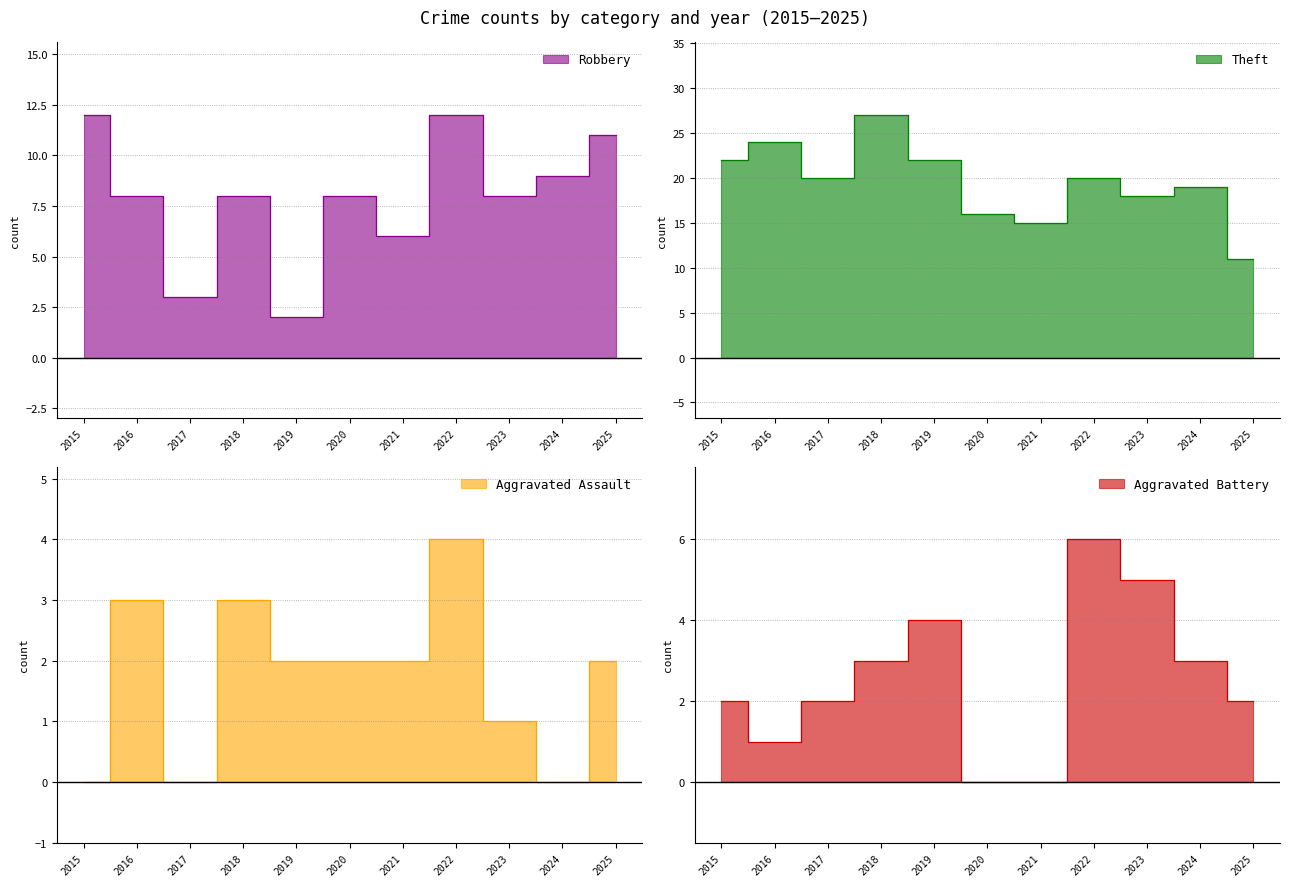

What is the sum of the Aggravated Assault values at 2018 and 2017?

3